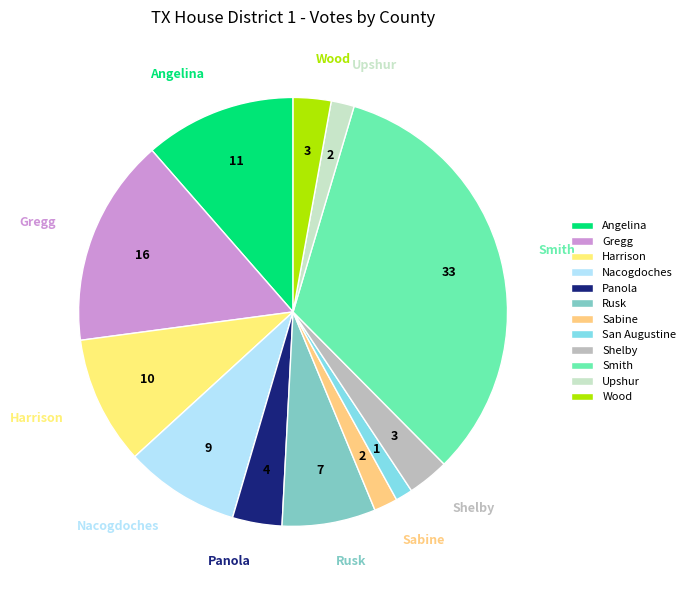

Which has a higher value, Upshur or Gregg?

Gregg